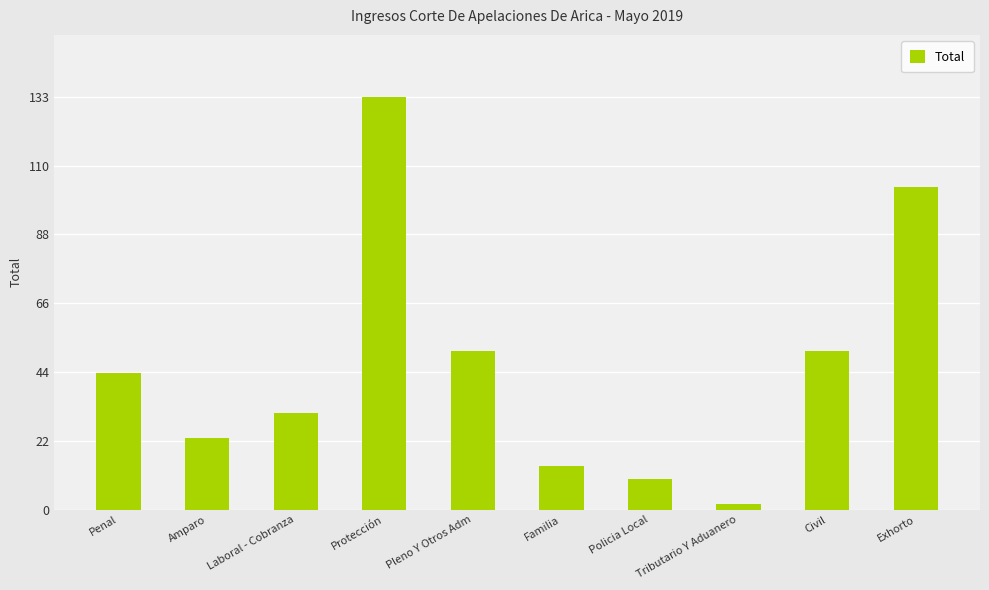

What position from the left is Exhorto?

10